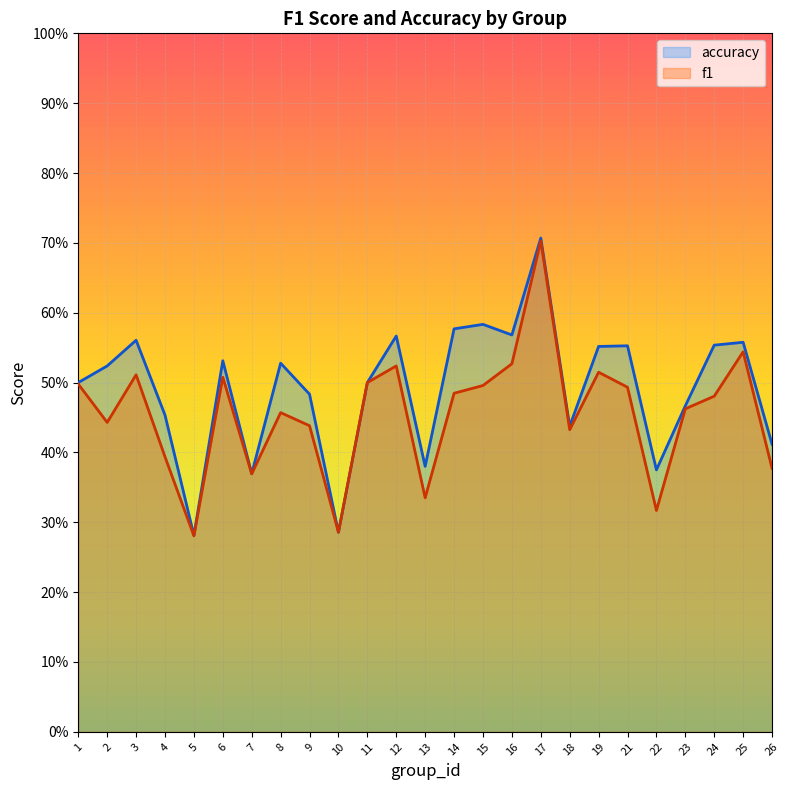

Is it true that f1 equals 0.2 at 13?

False